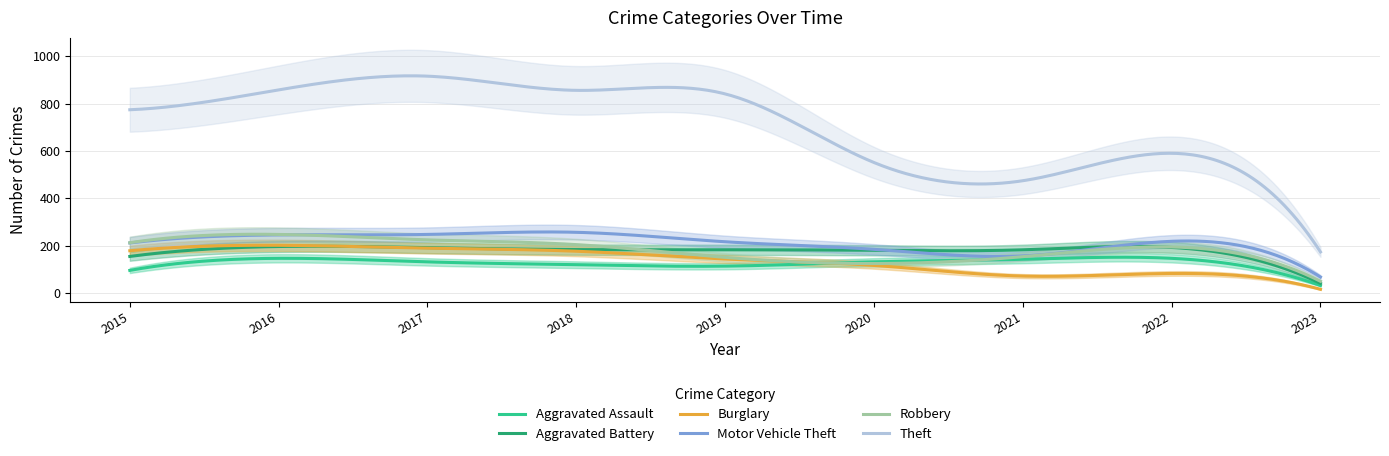

Rank the series at 2016 from lowest to highest value.

Aggravated Assault, Aggravated Battery, Burglary, Motor Vehicle Theft, Robbery, Theft